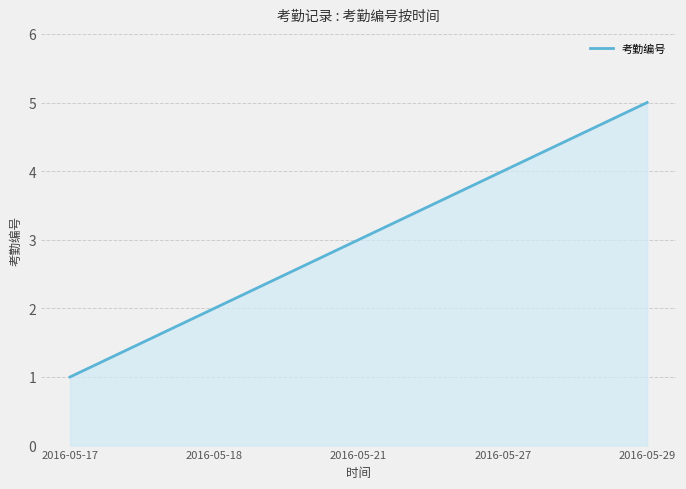

List the labels in order of value, smallest first.

2016-05-17, 2016-05-18, 2016-05-21, 2016-05-27, 2016-05-29